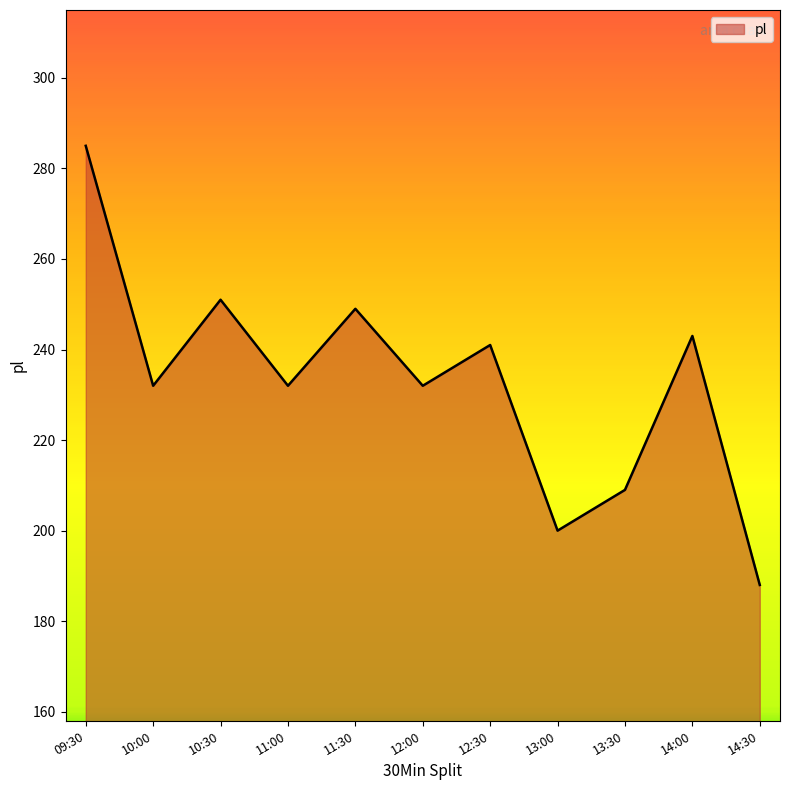

What is the difference between the values at 14:00 and 09:30?

42